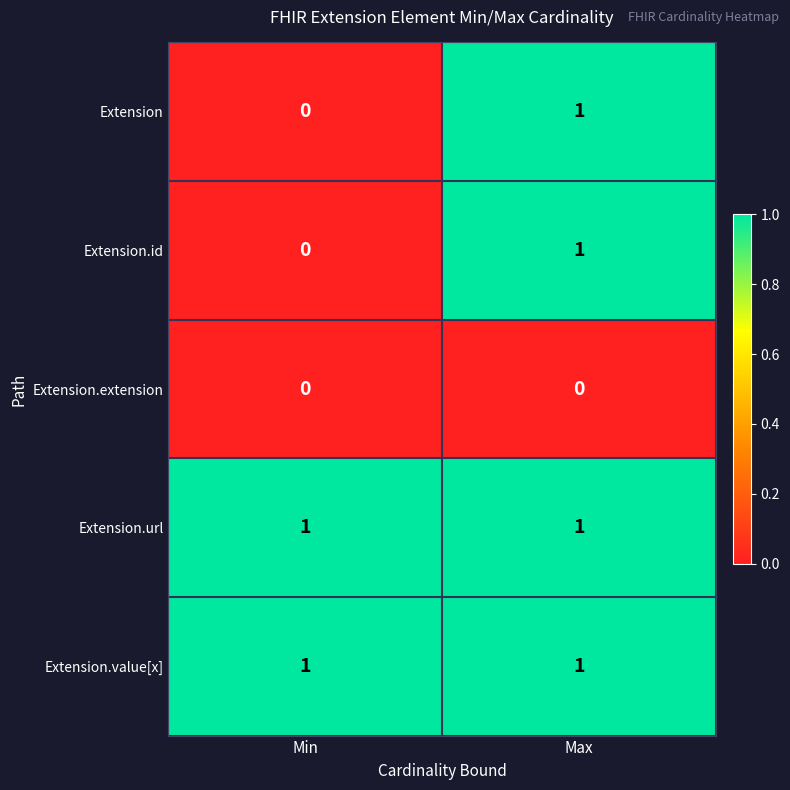

Reading left to right, what are all the values shown in this chart?

Extension: Min=0	Max=1
Extension.id: Min=0	Max=1
Extension.extension: Min=0	Max=0
Extension.url: Min=1	Max=1
Extension.value[x]: Min=1	Max=1